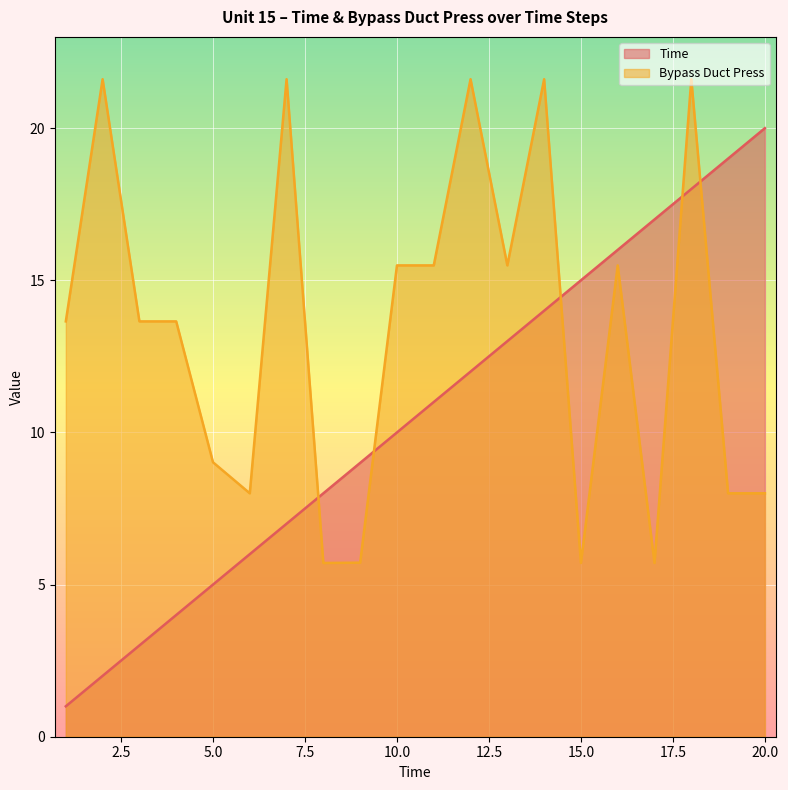

Count the number of data series in this chart.

2